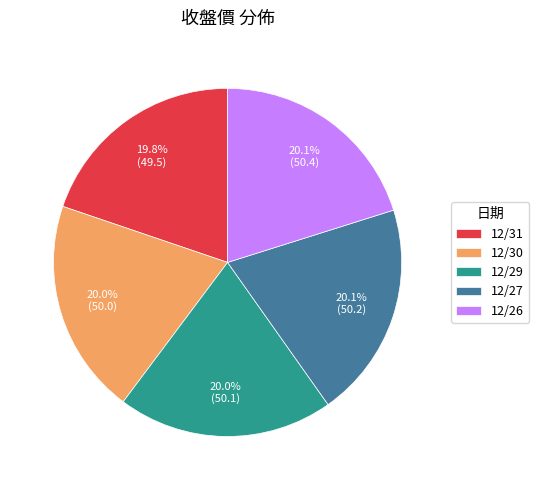

The 12/26 slice represents 29% of the pie. True or false?

False